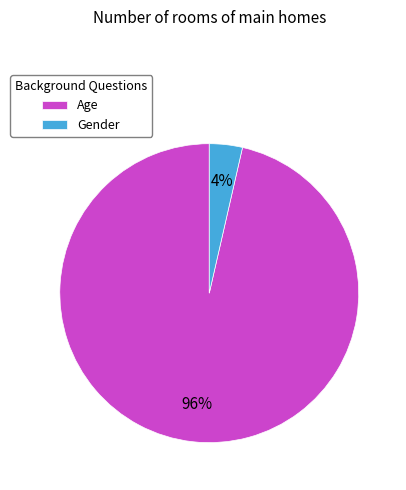

To the nearest percent, what is the average slice percentage?

50%